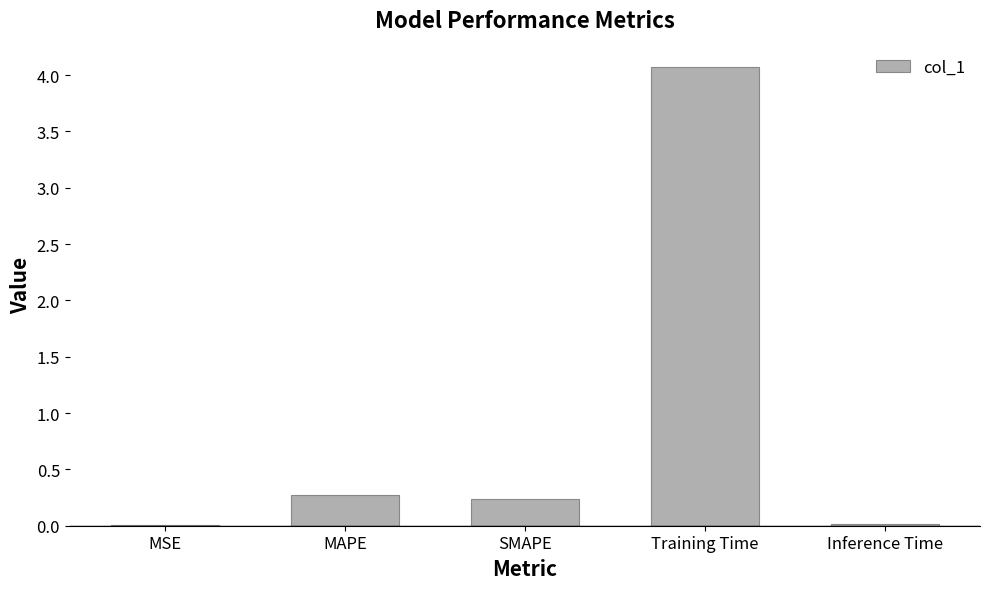

At which category does the chart reach its peak across all series?

Training Time